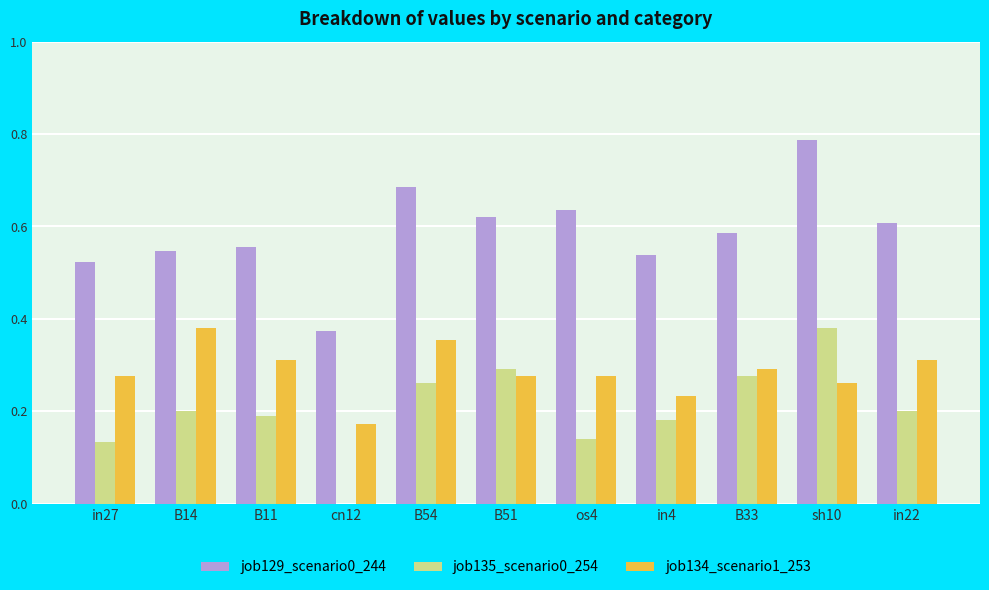

What is the sum of all job134_scenario1_253 values?

3.1